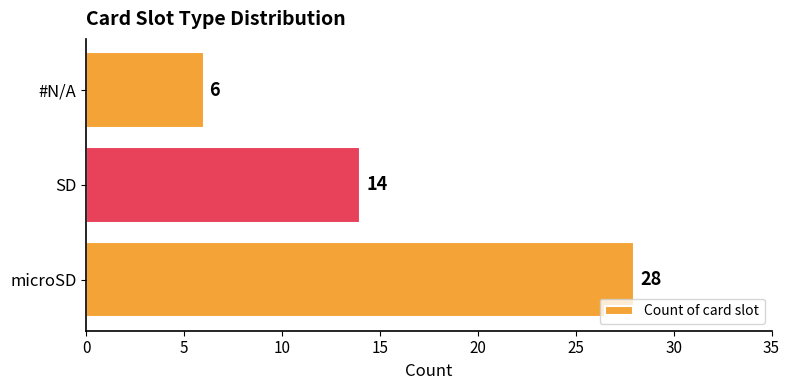

Read the value at SD, to the nearest 5.

15